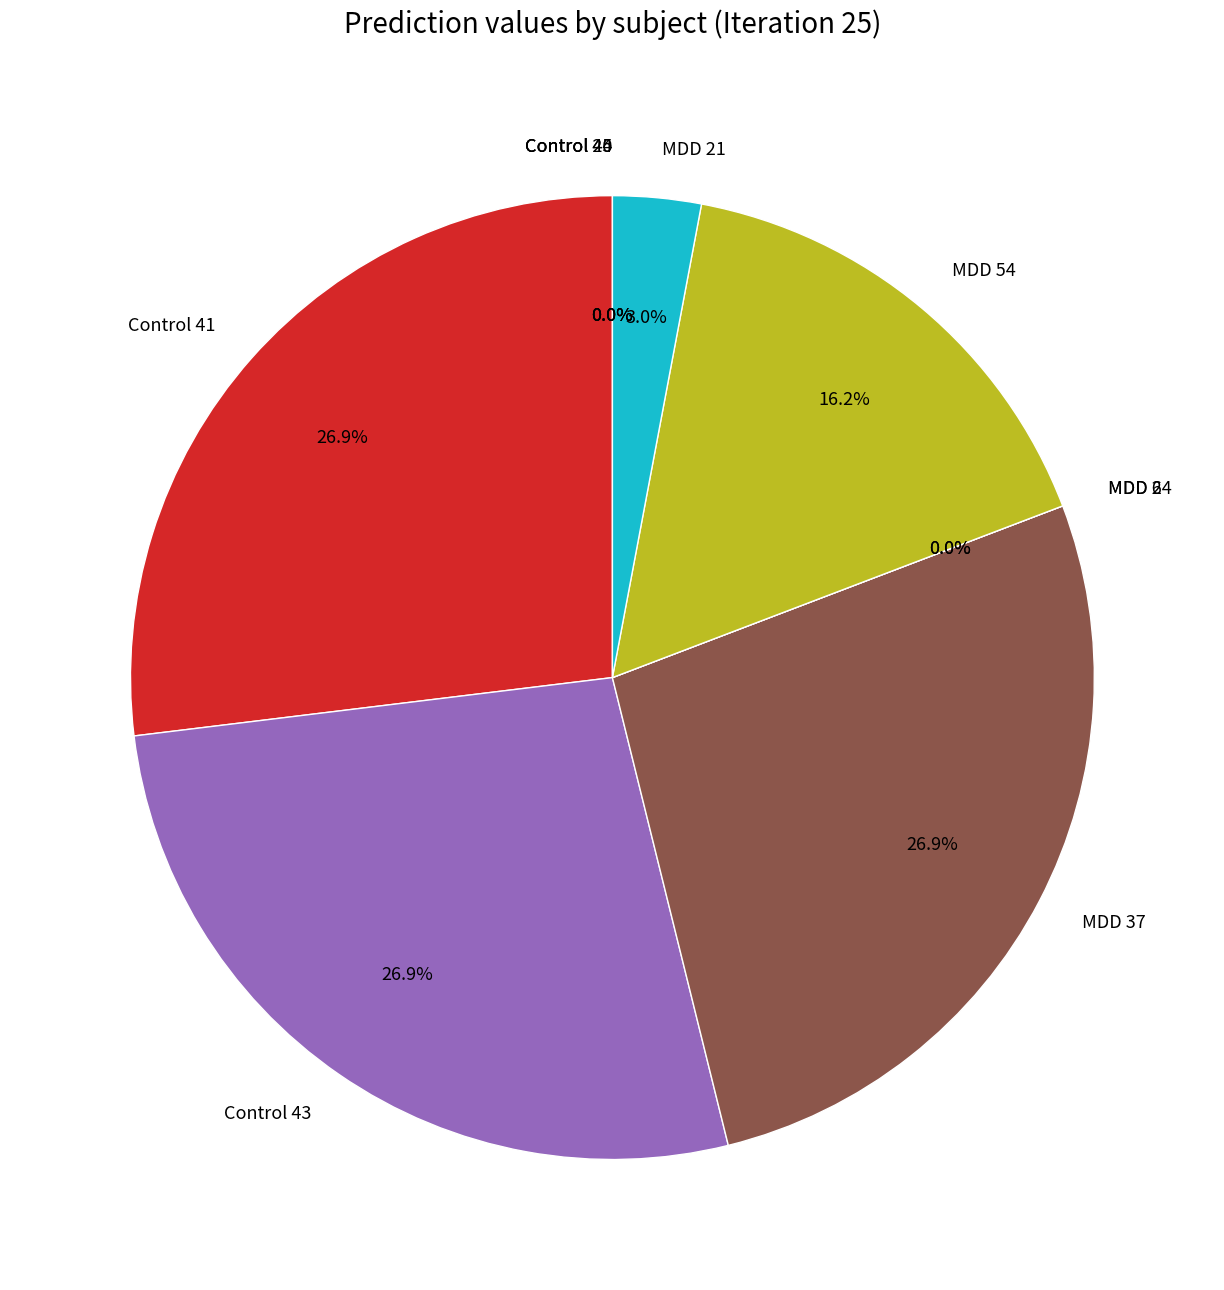

How many slices are in this pie chart?

10